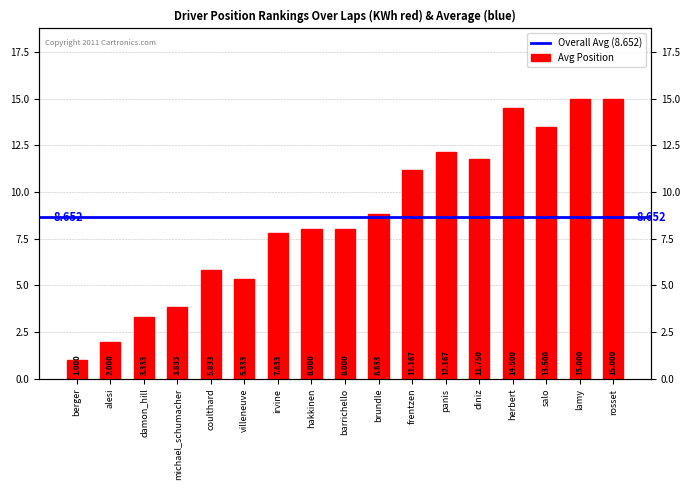

What is the change in value from coulthard to frentzen?

+5.3